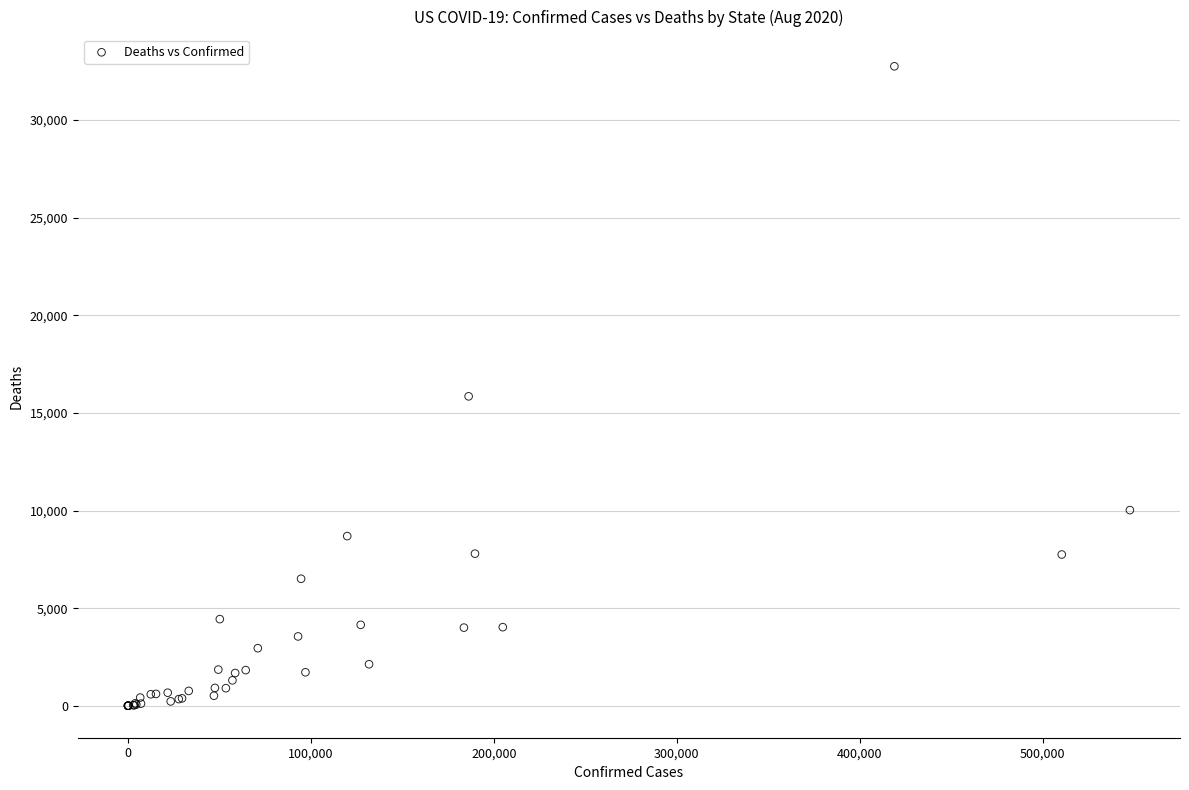

What Y value in the scatter plot is closest to 16378?

15849